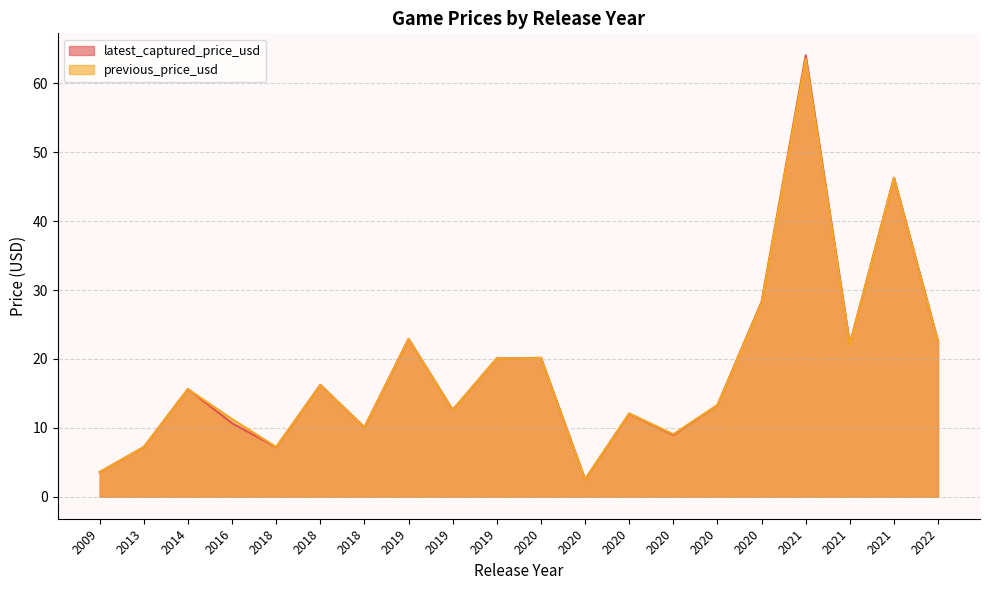

Where is the first local minimum for latest_captured_price_usd?

2018